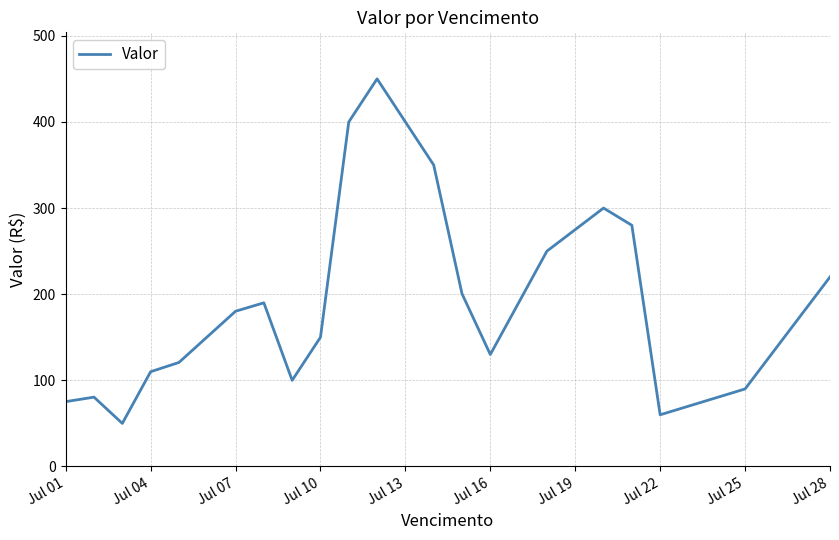

What is the difference between the maximum and minimum values?

400.0